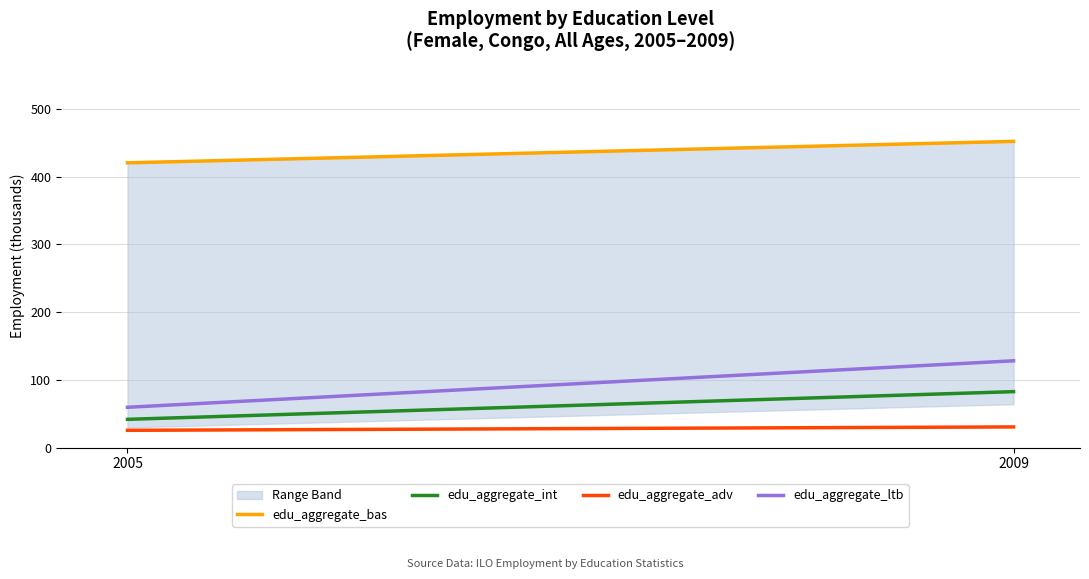

How many lines are shown in the chart?

4